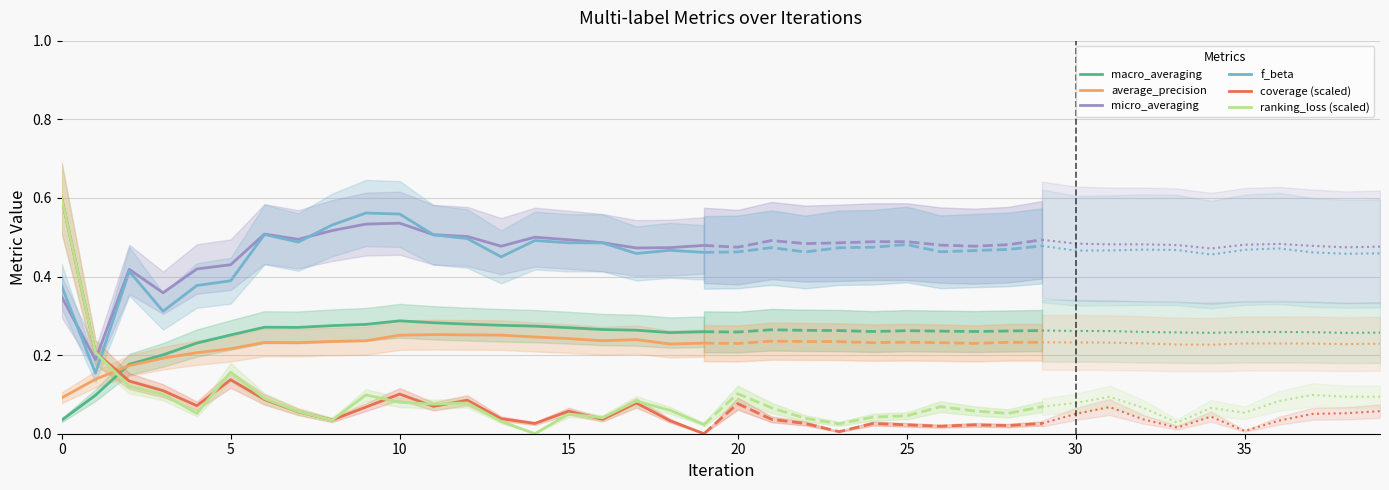

What is the label of the 5th point from the right?

15